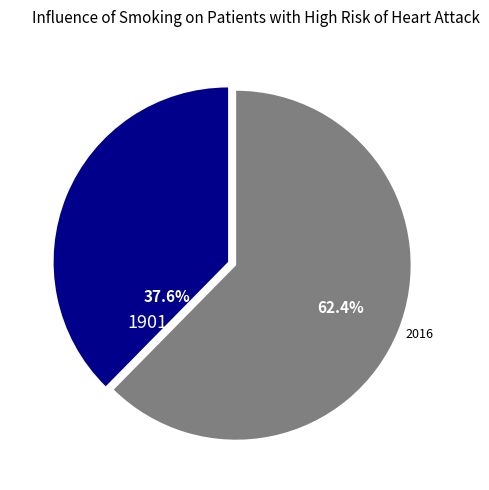

How many slices are in this pie chart?

2